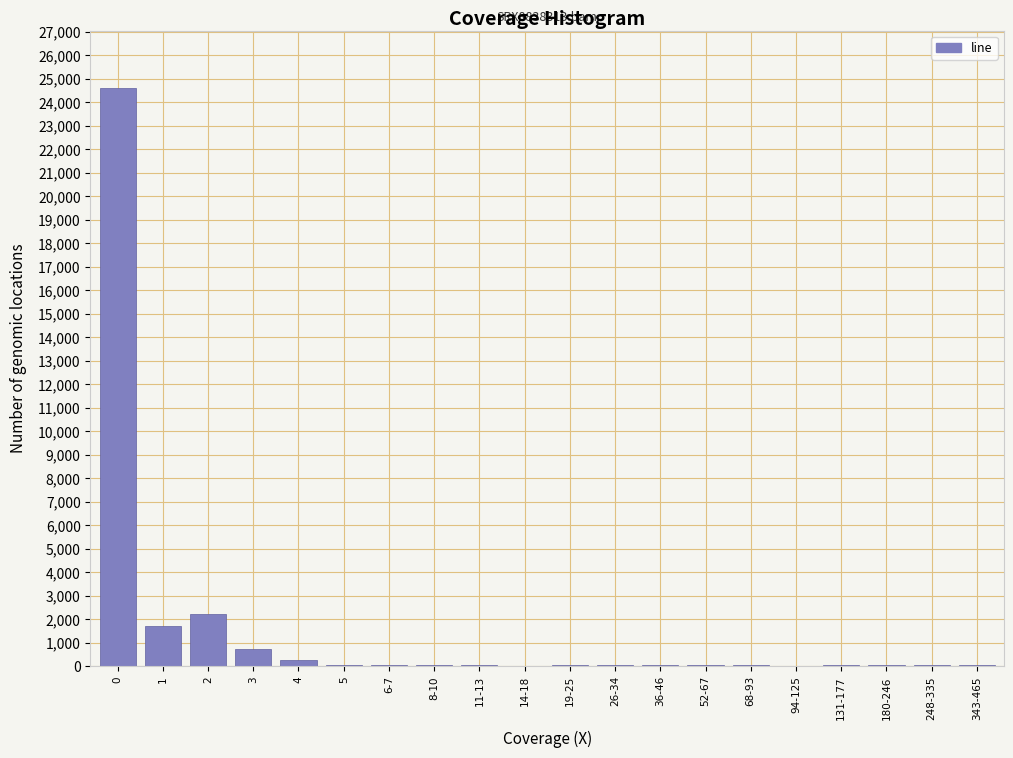

Is it true that the value at 0 is 37986?

False